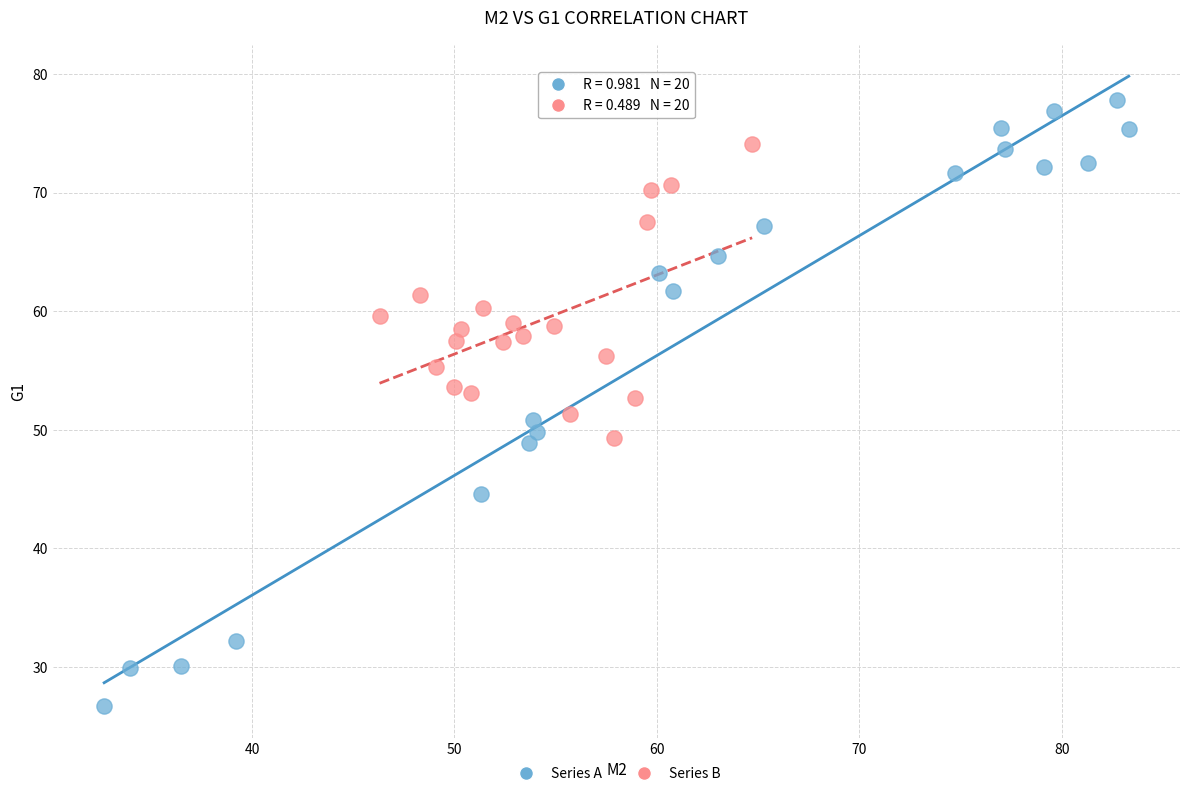

Which series has the widest spread of Y values?

Series A